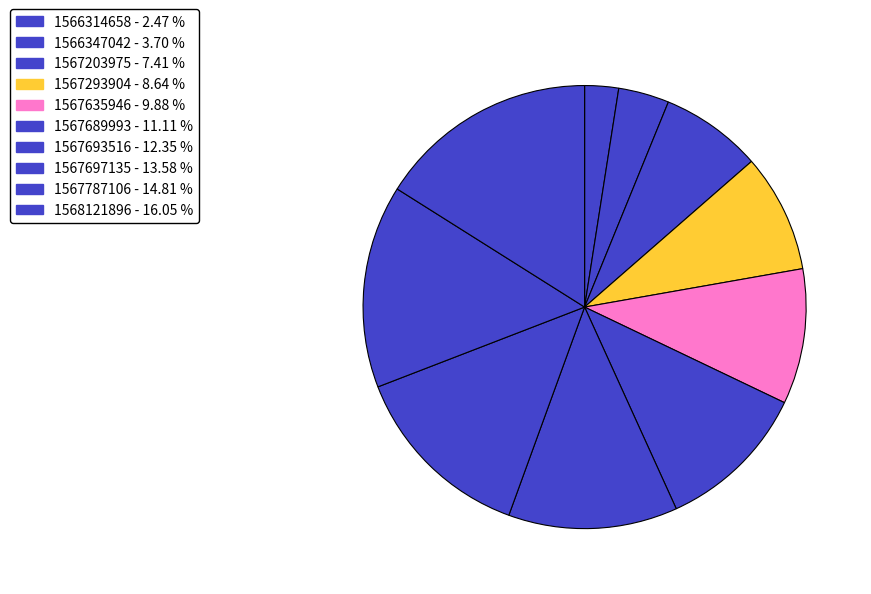

Is there a majority slice in this chart?

No